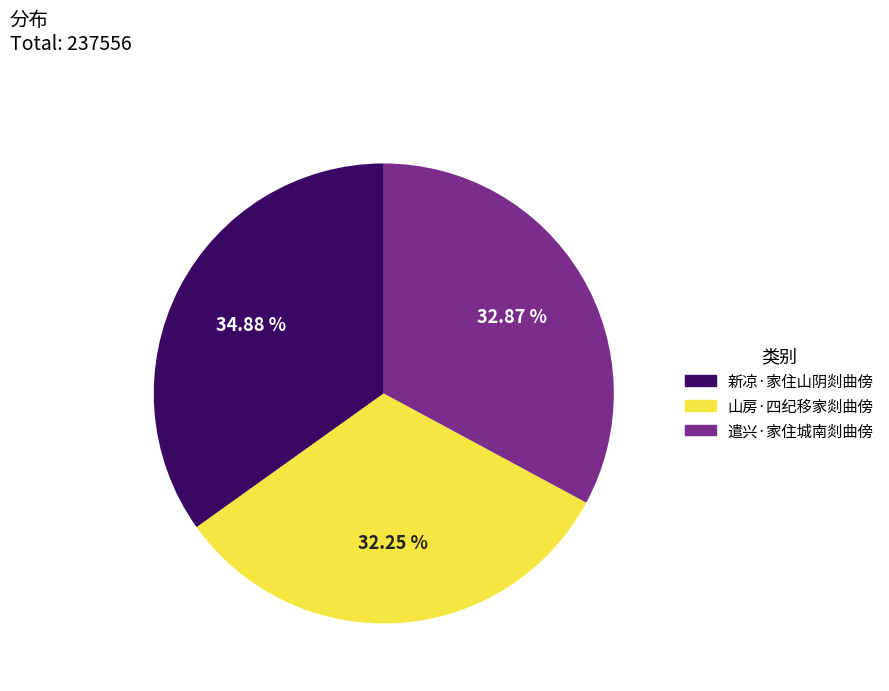

Combined, do 山房·四纪移家剡曲傍 and 遣兴·家住城南剡曲傍 account for over 50%?

Yes